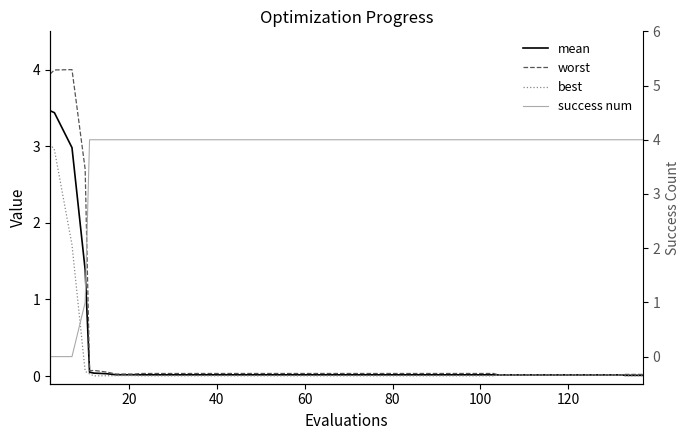

Is it true that success num equals 6.6 at 80?

False